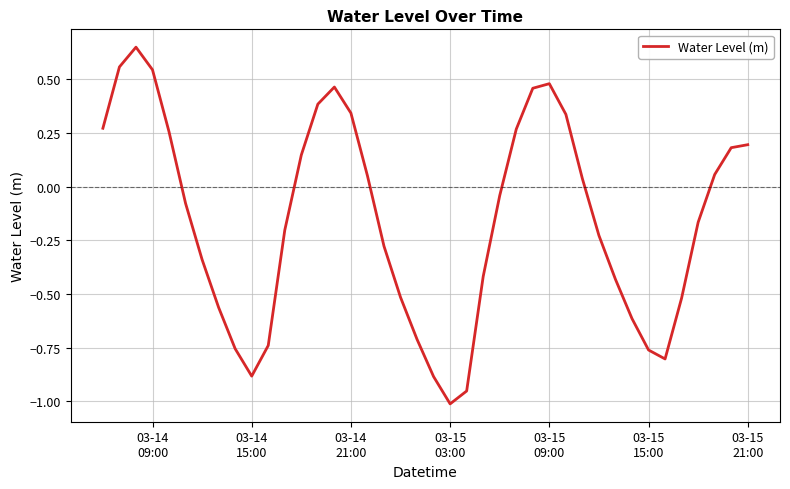

True or false: there are more than 0 points higher than both neighbors.

True